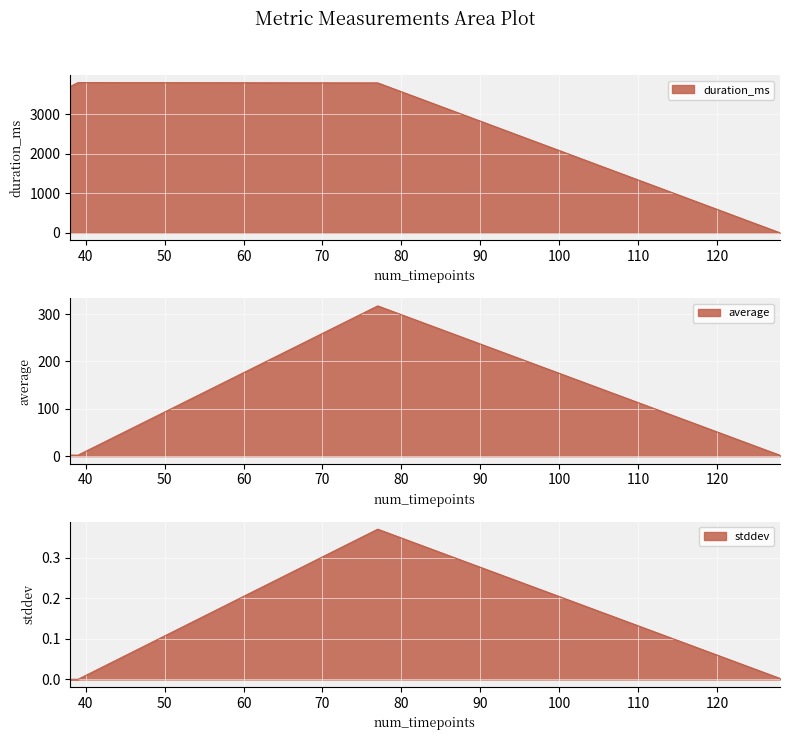

List the labels in order of average value, largest first.

77, 38, 39, 128